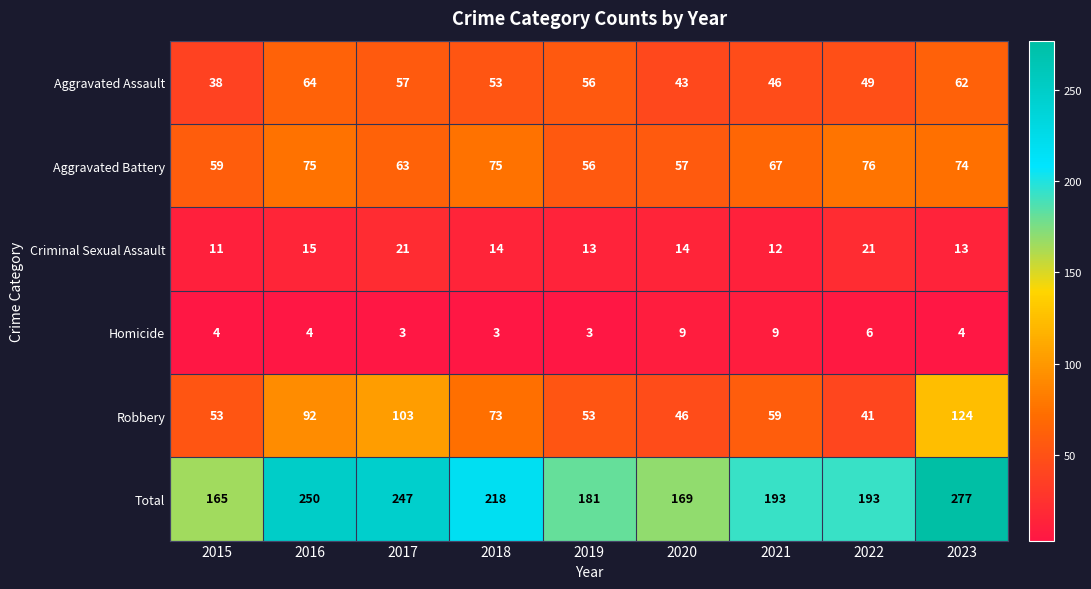

The value of Total at 2023 is 277. True or false?

True